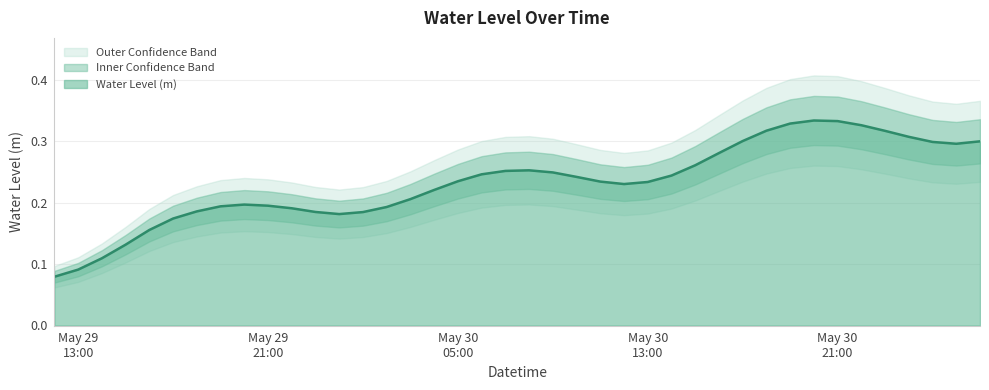

Does the chart have visible grid lines?

Yes